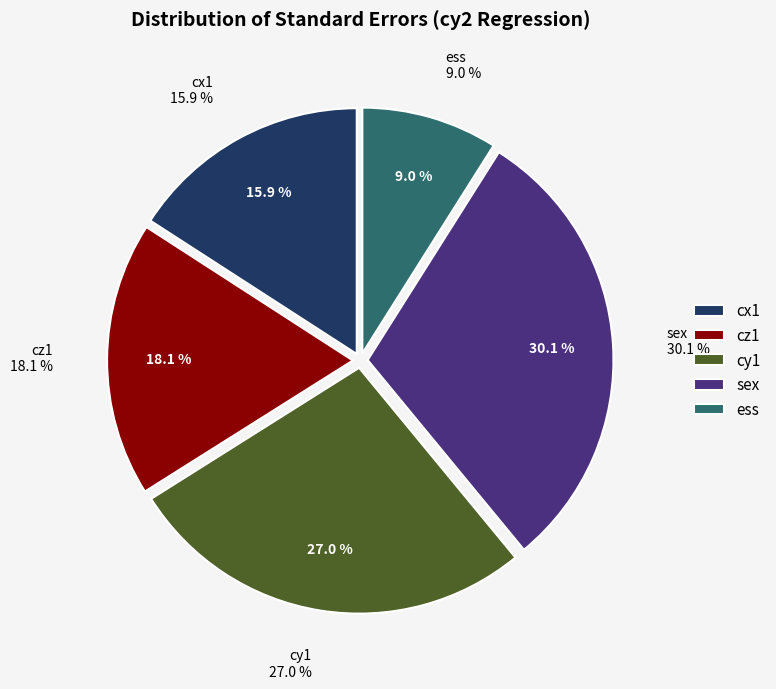

To the nearest percent, what is the combined percentage of ess and cy1?

36%